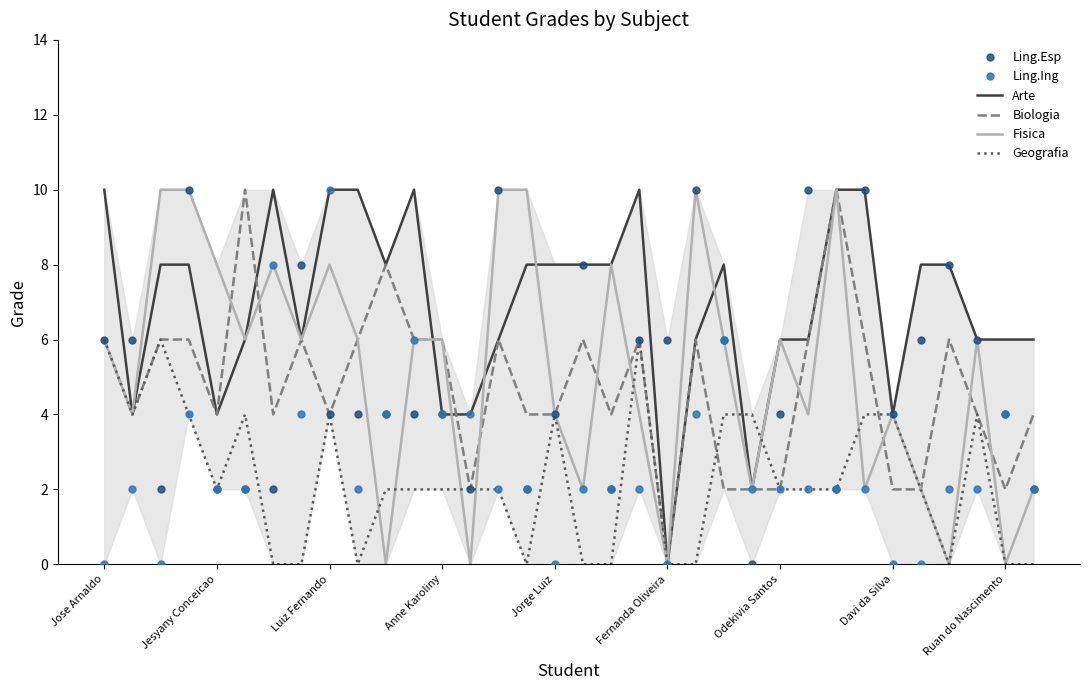

What is the highest value of the Geografia series?

6